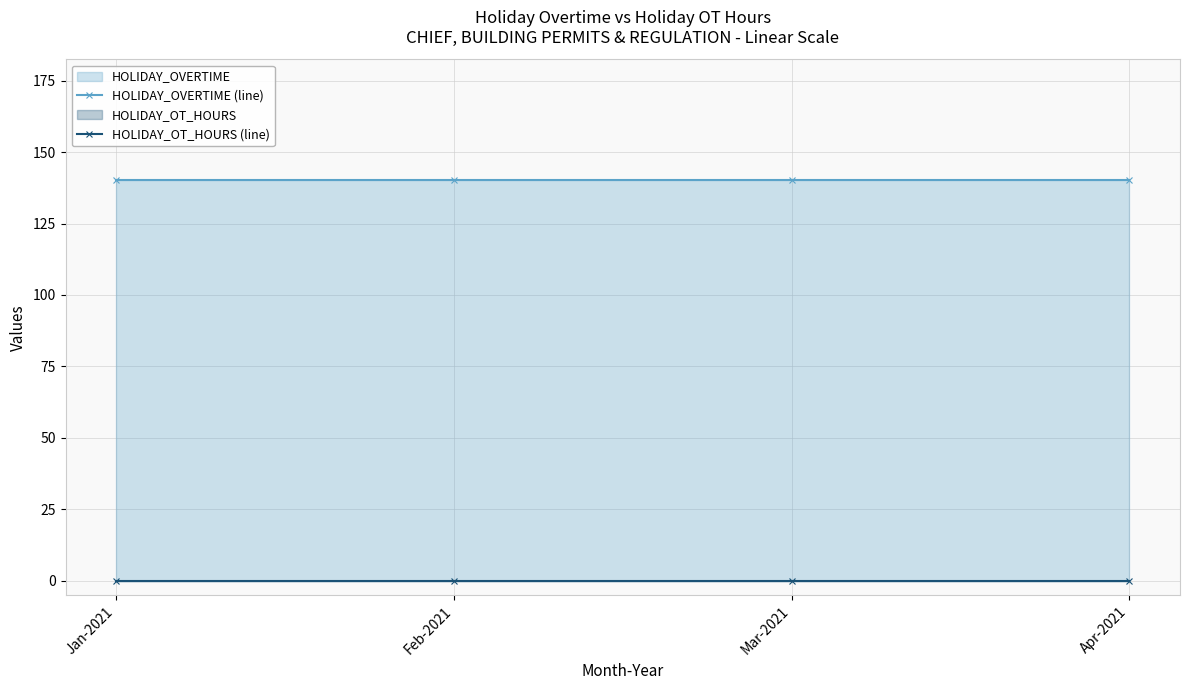

What is the sum of the HOLIDAY_OVERTIME (line) values at Jan-2021 and Feb-2021?

280.7